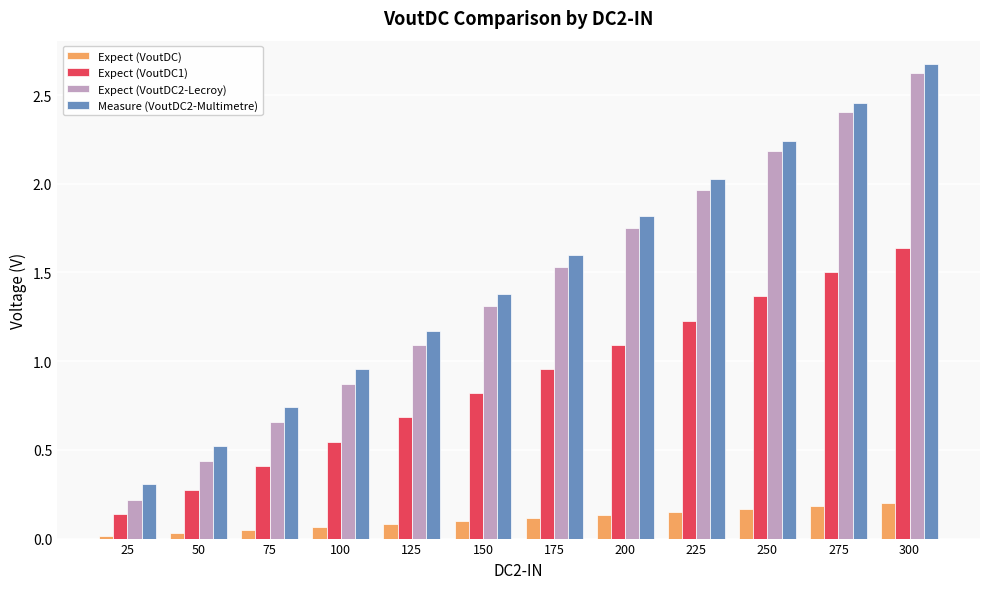

How many series are shown in this chart?

4